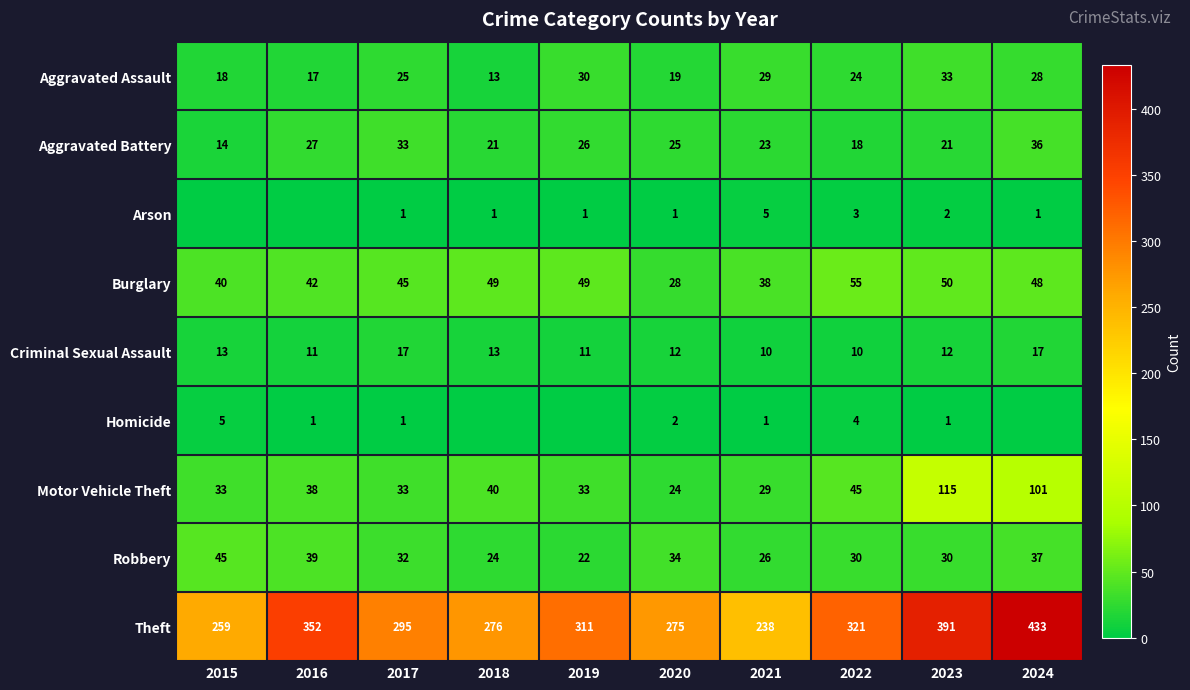

Is the value of Theft at 2022 greater than the value of Criminal Sexual Assault at 2024?

Yes